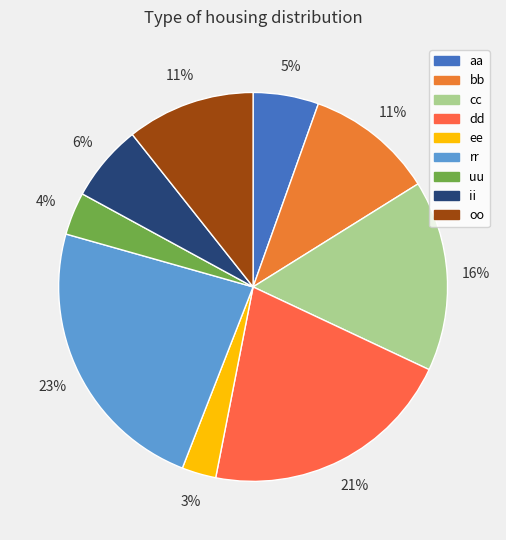

Combined, do oo and rr account for over 50%?

No